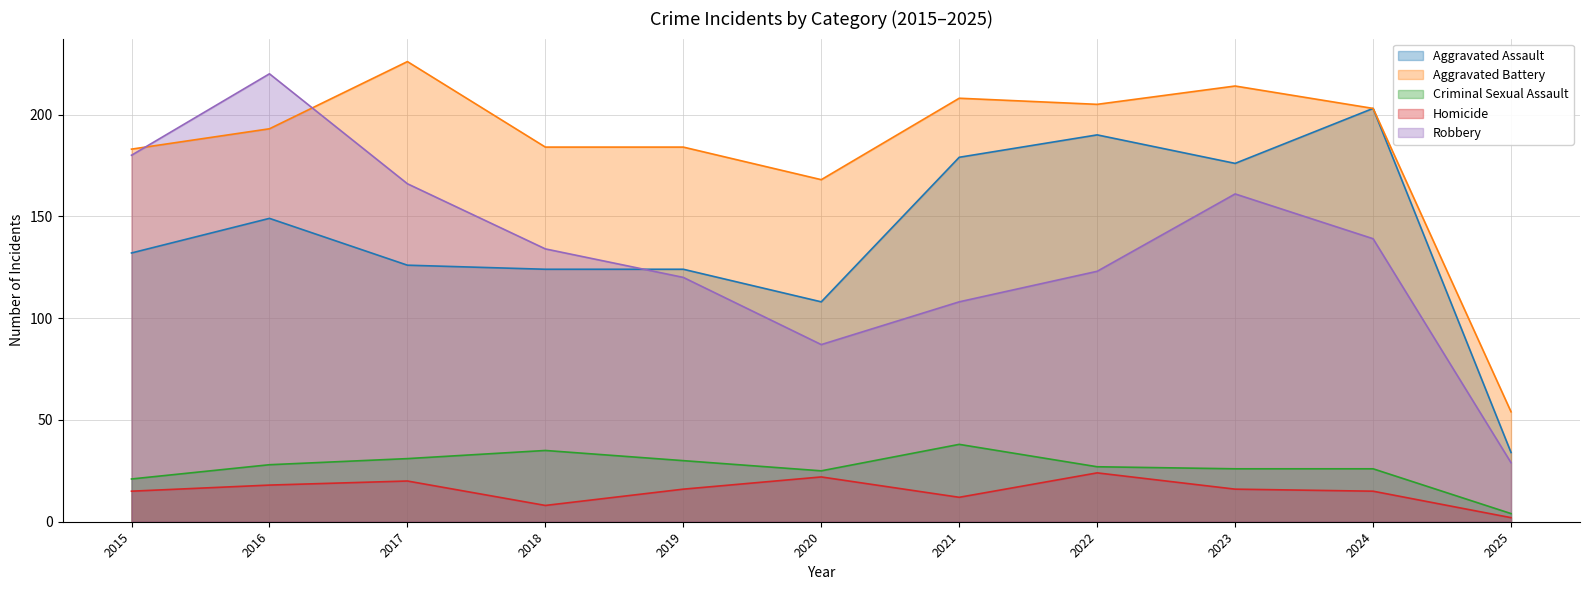

Reading left to right, transcribe all the data shown in this chart.

Aggravated Assault: 2015=132	2016=149	2017=126	2018=124	2019=124	2020=108	2021=179	2022=190	2023=176	2024=203	2025=34
Aggravated Battery: 2015=183	2016=193	2017=226	2018=184	2019=184	2020=168	2021=208	2022=205	2023=214	2024=203	2025=54
Criminal Sexual Assault: 2015=21	2016=28	2017=31	2018=35	2019=30	2020=25	2021=38	2022=27	2023=26	2024=26	2025=4
Homicide: 2015=15	2016=18	2017=20	2018=8	2019=16	2020=22	2021=12	2022=24	2023=16	2024=15	2025=2
Robbery: 2015=180	2016=220	2017=166	2018=134	2019=120	2020=87	2021=108	2022=123	2023=161	2024=139	2025=29